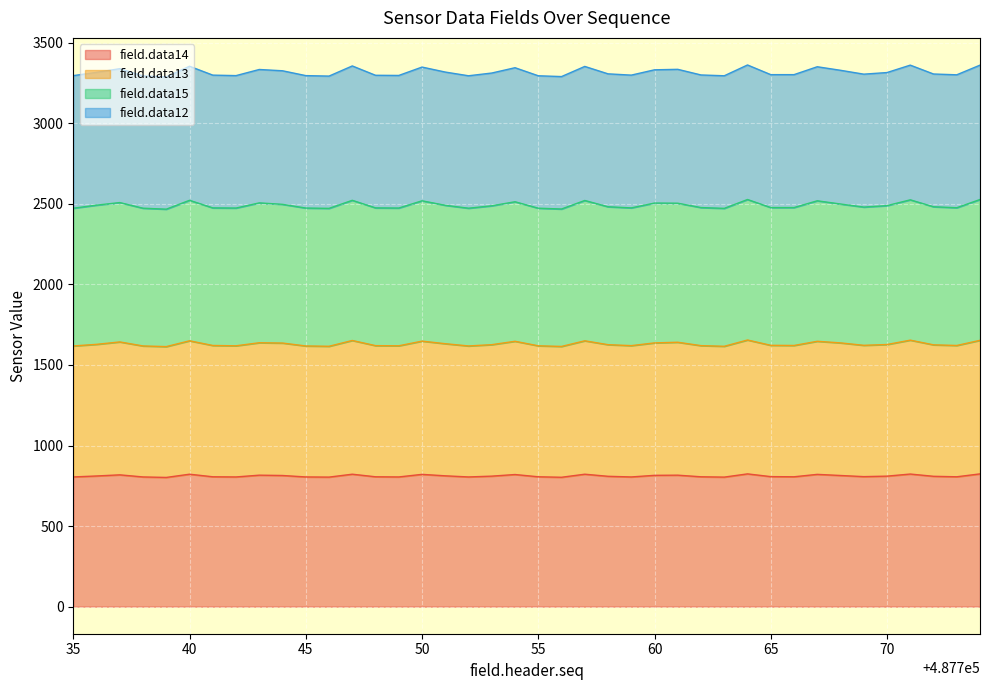

What is the total value across all series at 65?

3302